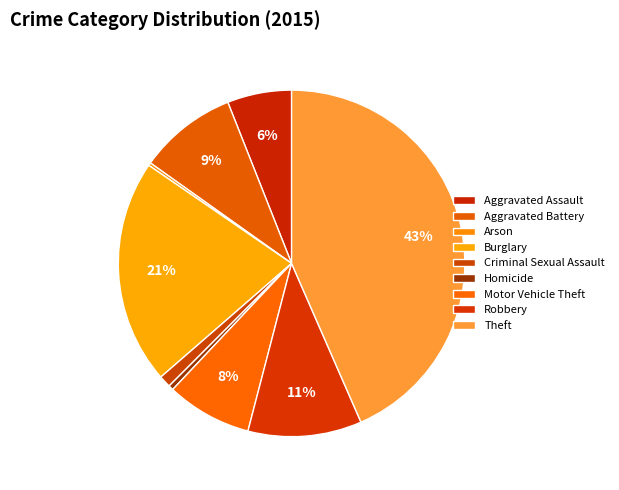

Rank the categories by value from highest to lowest.

Theft, Burglary, Robbery, Aggravated Battery, Motor Vehicle Theft, Aggravated Assault, Criminal Sexual Assault, Homicide, Arson